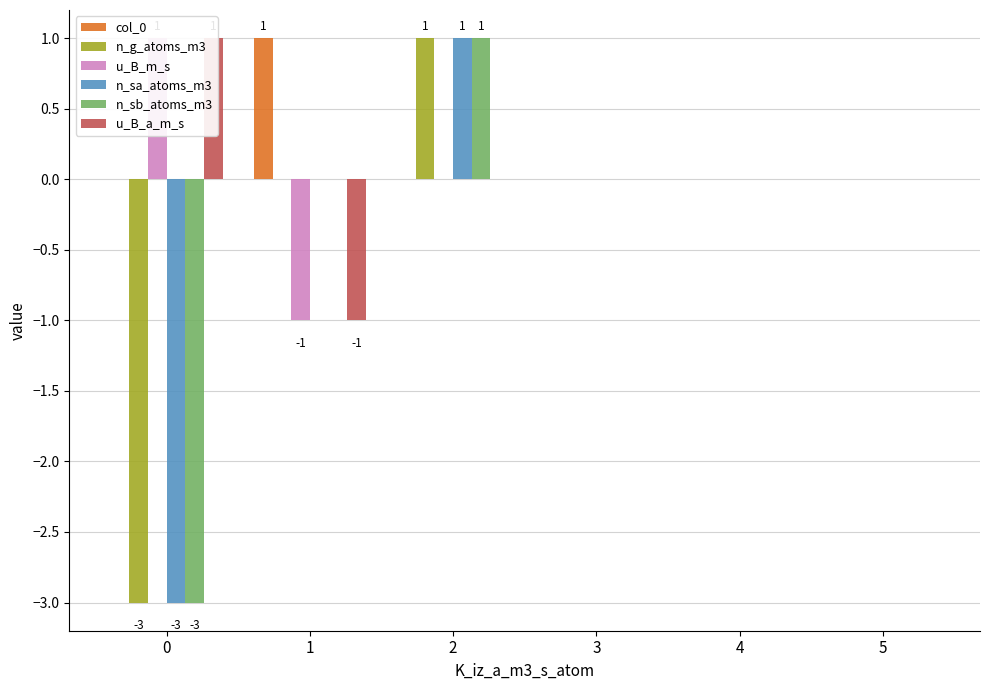

How many values in u_B_a_m_s are above zero?

1